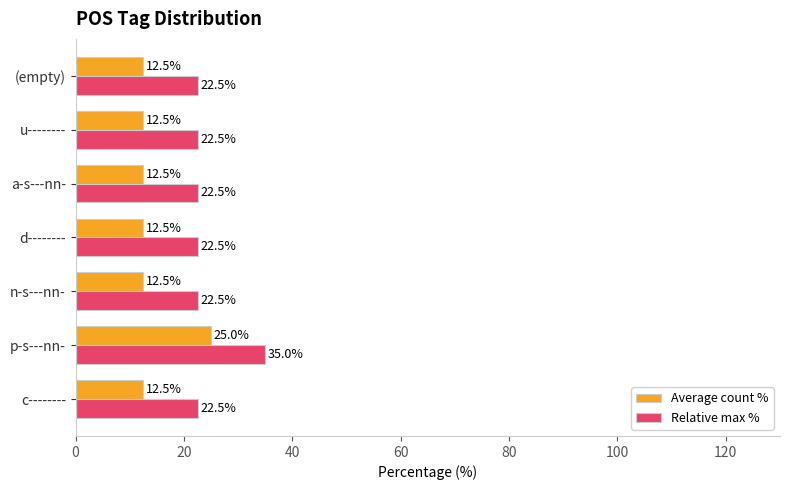

What is the sum of all Average count % values?

100.0